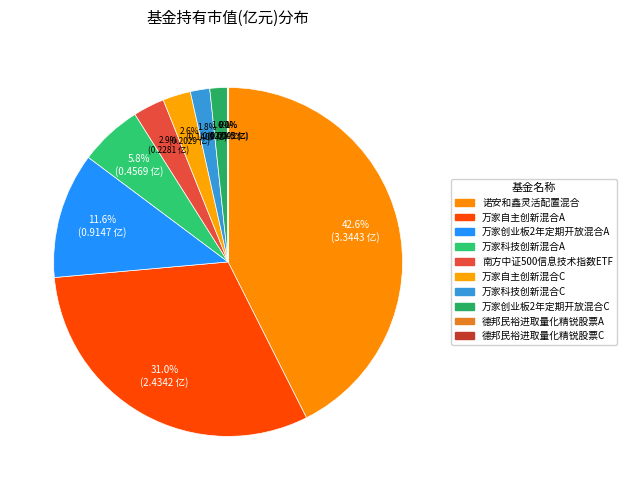

What percentage do 万家创业板2年定期开放混合C and 南方中证500信息技术指数ETF together represent?

4.5%